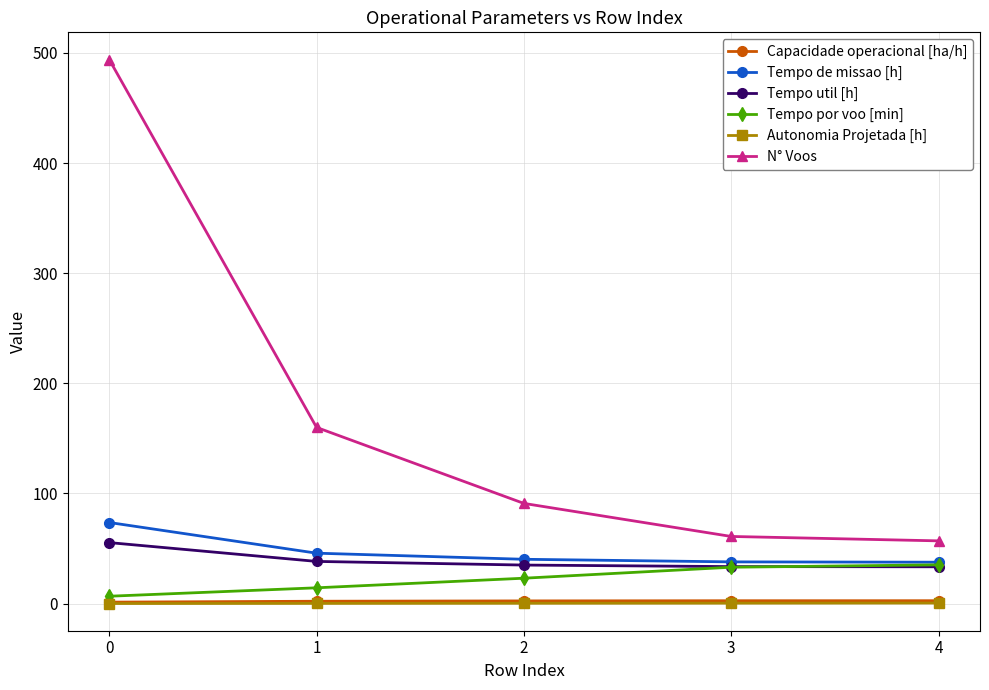

True or false: Tempo util [h] and Autonomia Projetada [h] cross at least once.

False